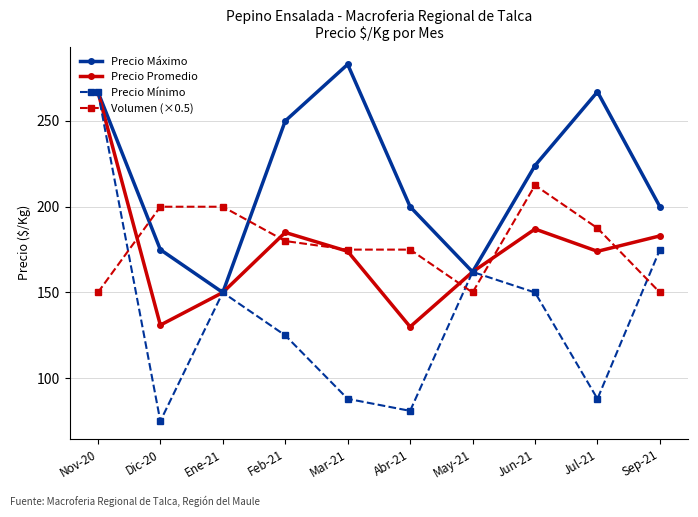

At Jun-21, list the series in order from largest to smallest.

Precio Máximo, Volumen (×0.5), Precio Promedio, Precio Mínimo